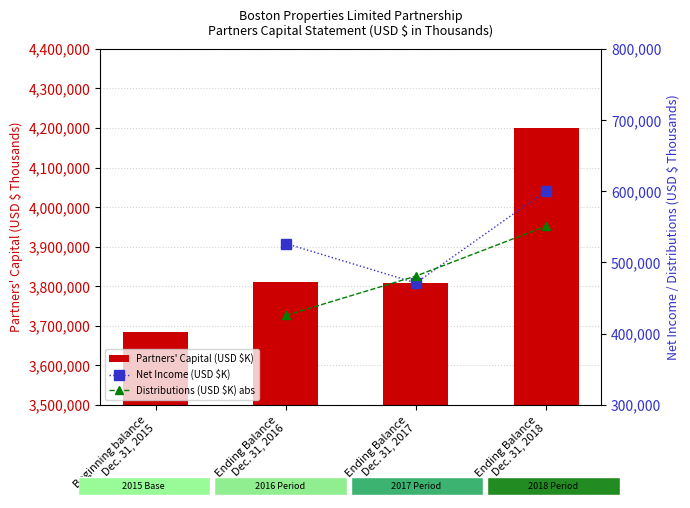

What is the value of the 1st bar from the left?

3684522